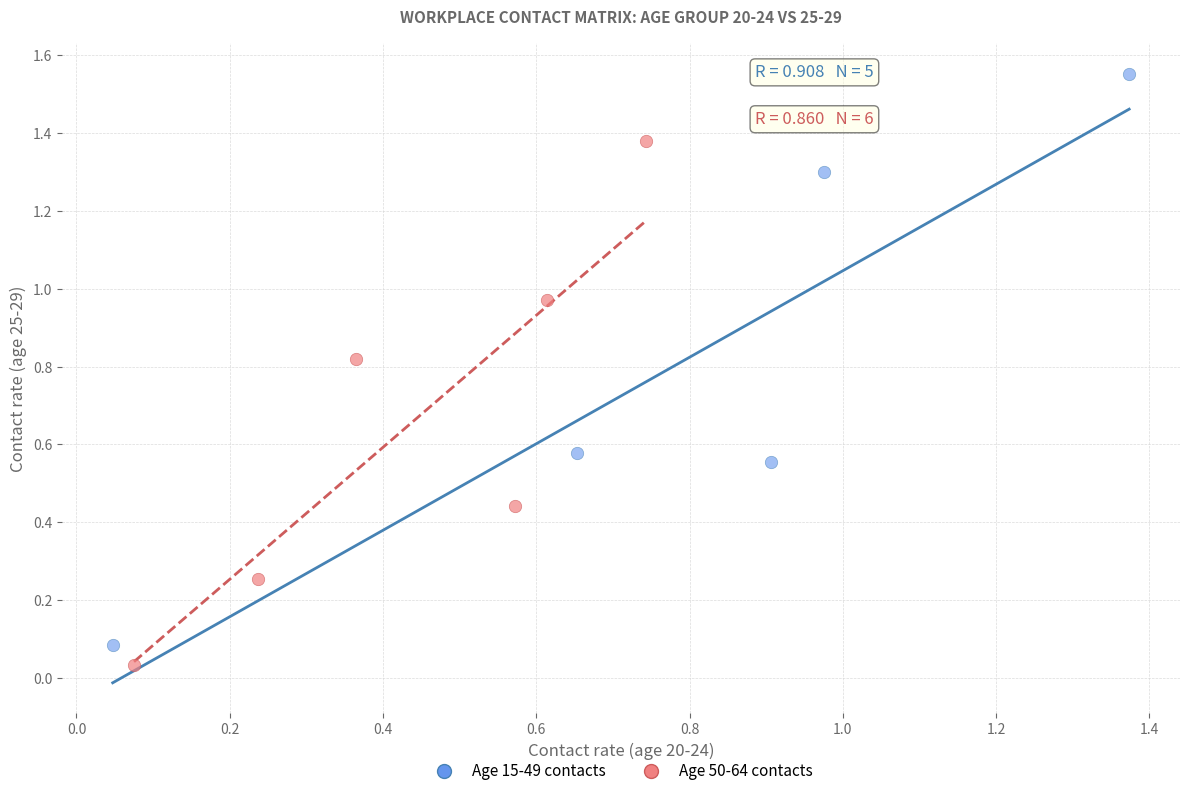

Which series reaches the maximum Y coordinate?

Age 15-49 contacts